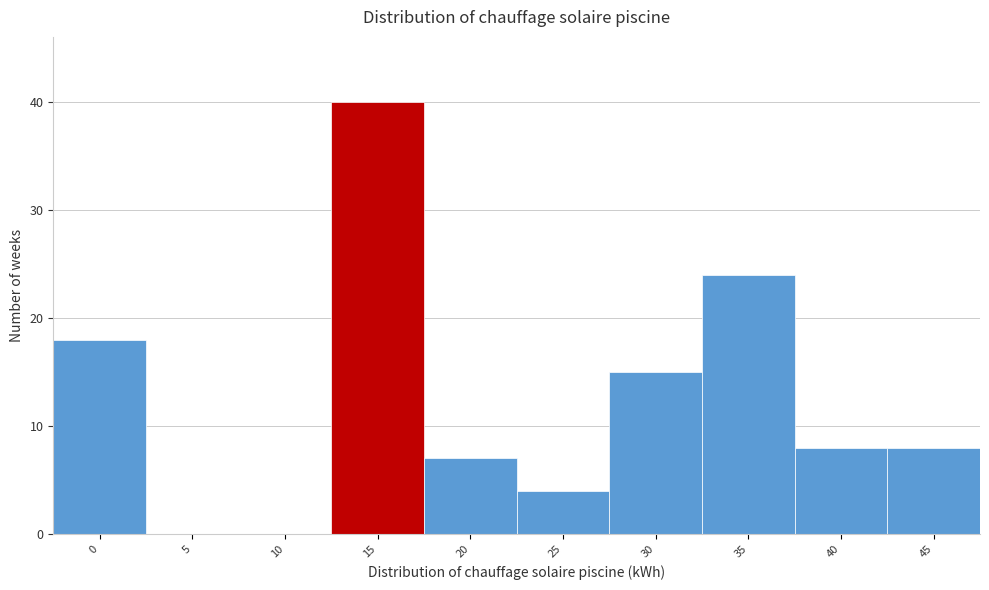

Reading left to right, list all the values displayed in this chart.

0=18	5=0	10=0	15=40	20=7	25=4	30=15	35=24	40=8	45=8